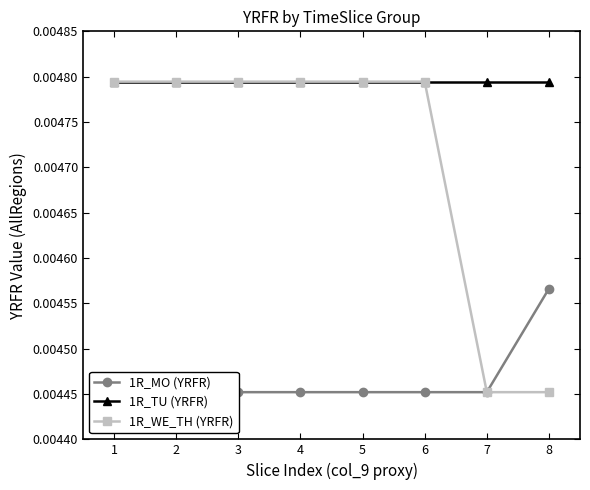

How many lines are shown in the chart?

3